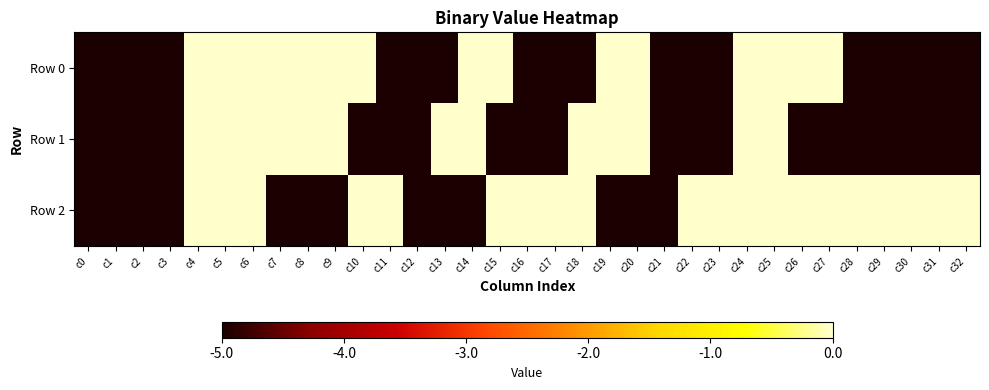

Reading left to right, extract all data points from this chart.

Row 0: c0=-5	c1=-5	c2=-5	c3=-5	c4=0	c5=0	c6=0	c7=0	c8=0	c9=0	c10=0	c11=-5	c12=-5	c13=-5	c14=0	c15=0	c16=-5	c17=-5	c18=-5	c19=0	c20=0	c21=-5	c22=-5	c23=-5	c24=0	c25=0	c26=0	c27=0	c28=-5	c29=-5	c30=-5	c31=-5	c32=-5
Row 1: c0=-5	c1=-5	c2=-5	c3=-5	c4=0	c5=0	c6=0	c7=0	c8=0	c9=0	c10=-5	c11=-5	c12=-5	c13=0	c14=0	c15=-5	c16=-5	c17=-5	c18=0	c19=0	c20=0	c21=-5	c22=-5	c23=-5	c24=0	c25=0	c26=-5	c27=-5	c28=-5	c29=-5	c30=-5	c31=-5	c32=-5
Row 2: c0=-5	c1=-5	c2=-5	c3=-5	c4=0	c5=0	c6=0	c7=-5	c8=-5	c9=-5	c10=0	c11=0	c12=-5	c13=-5	c14=-5	c15=0	c16=0	c17=0	c18=0	c19=-5	c20=-5	c21=-5	c22=0	c23=0	c24=0	c25=0	c26=0	c27=0	c28=0	c29=0	c30=0	c31=0	c32=0